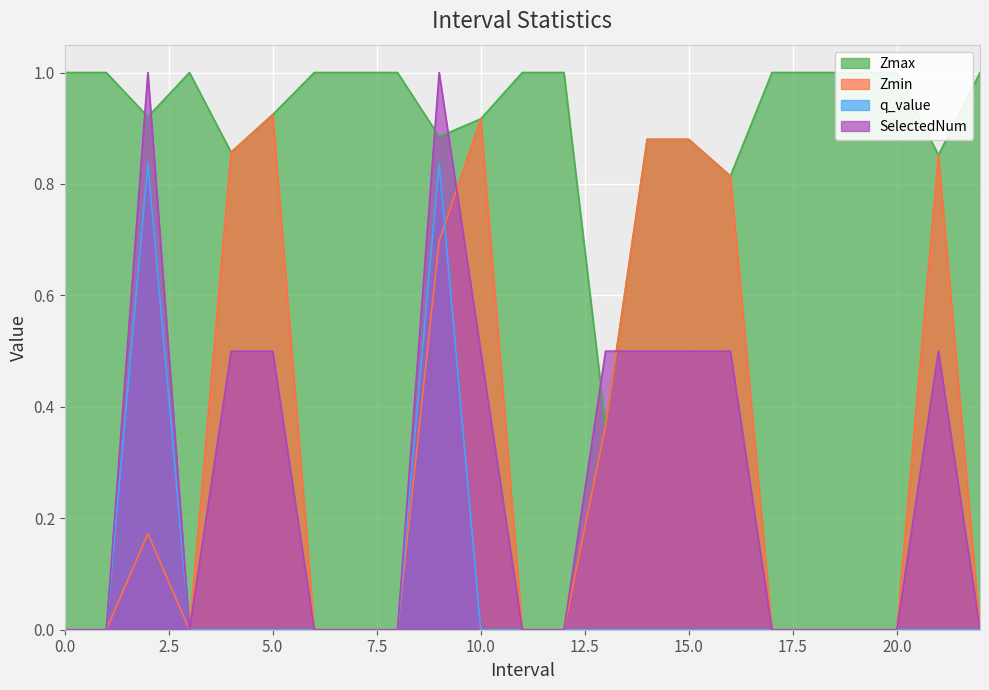

What is the greatest value displayed?

1.0